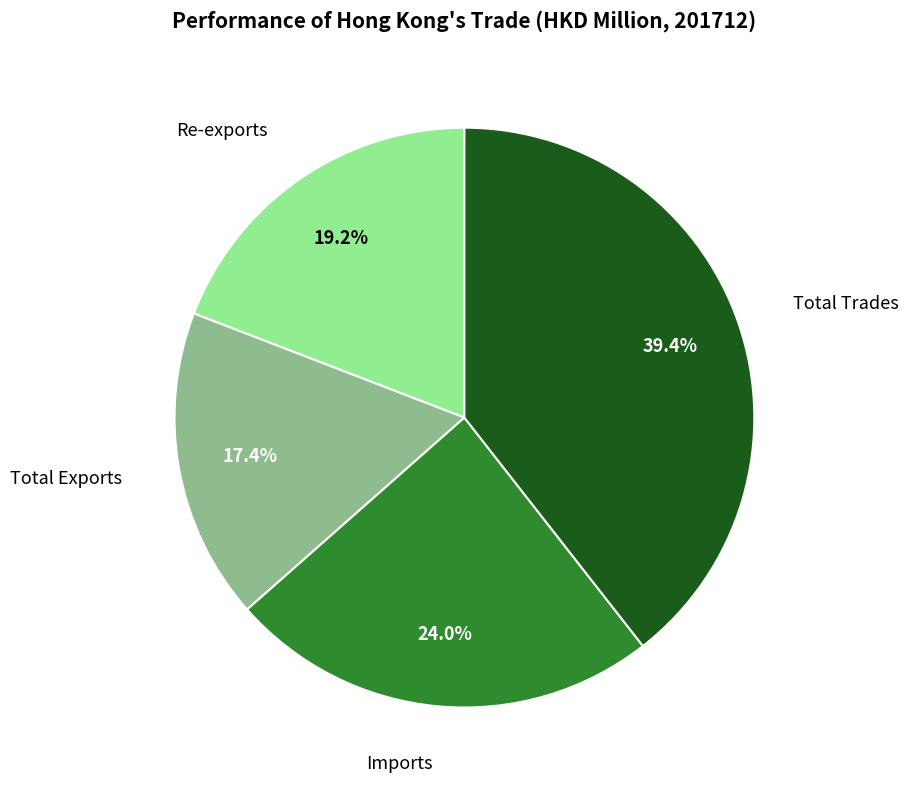

Does any single category account for the majority?

No